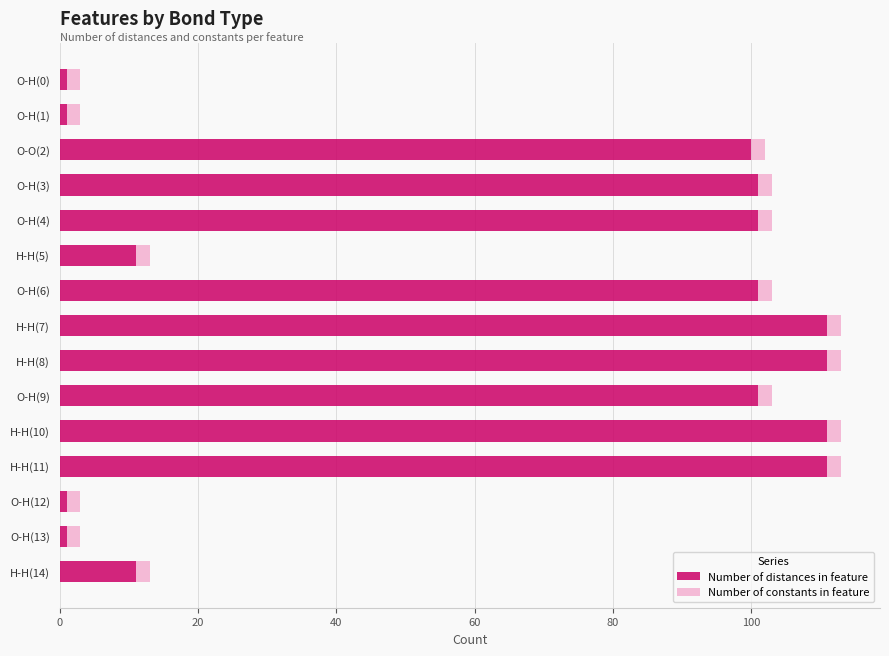

Is it true that Number of distances in feature equals 191 at H-H(7)?

False